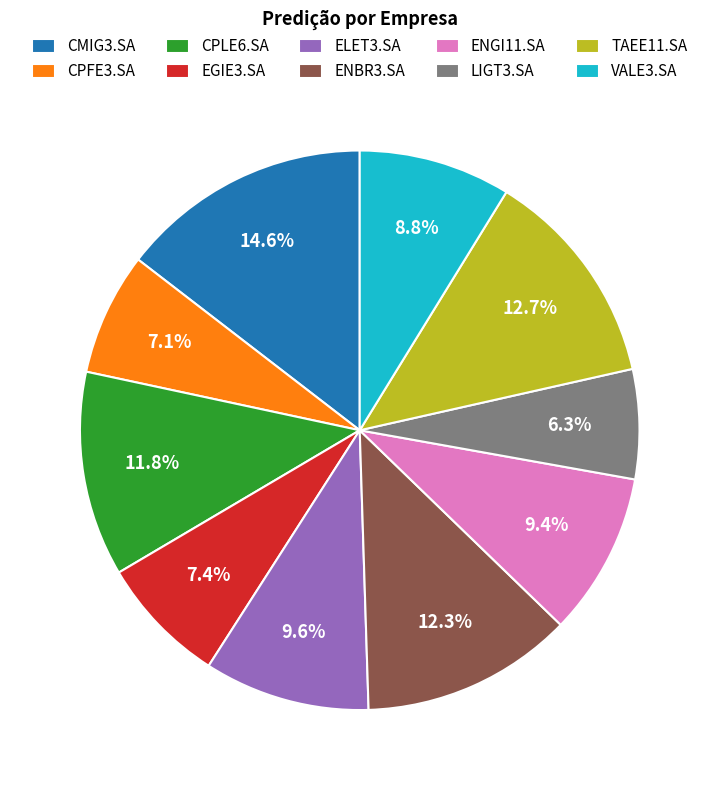

Do CMIG3.SA and ENBR3.SA together represent more than half of the pie?

No